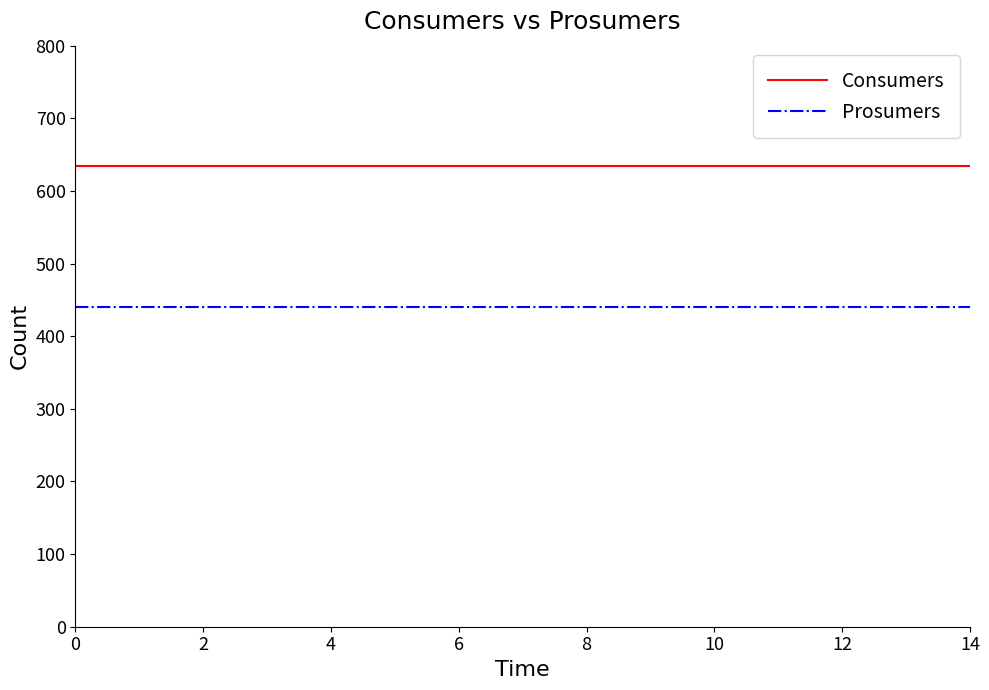

True or false: Consumers and Prosumers intersect in this chart.

False